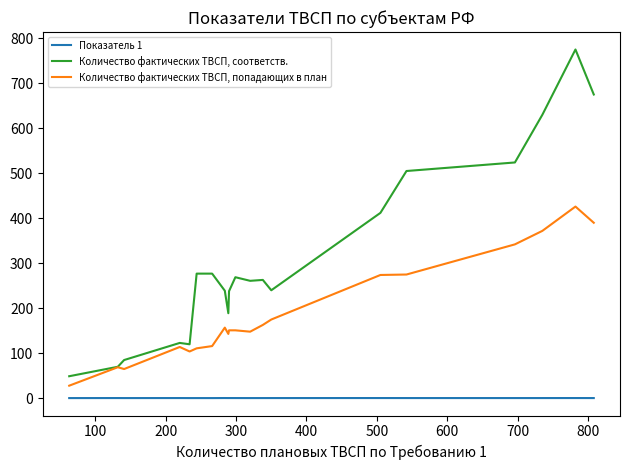

List the series in order of their overall mean, lowest first.

Показатель 1, Количество фактических ТВСП, попадающих в план, Количество фактических ТВСП, соответств.